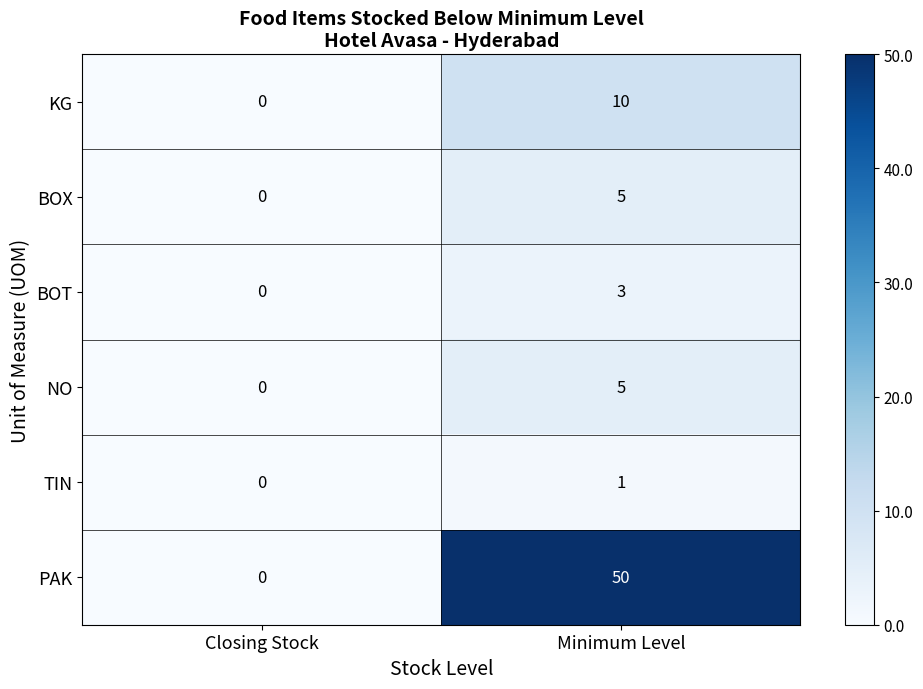

True or false: BOX has a value of 8 at Minimum Level.

False